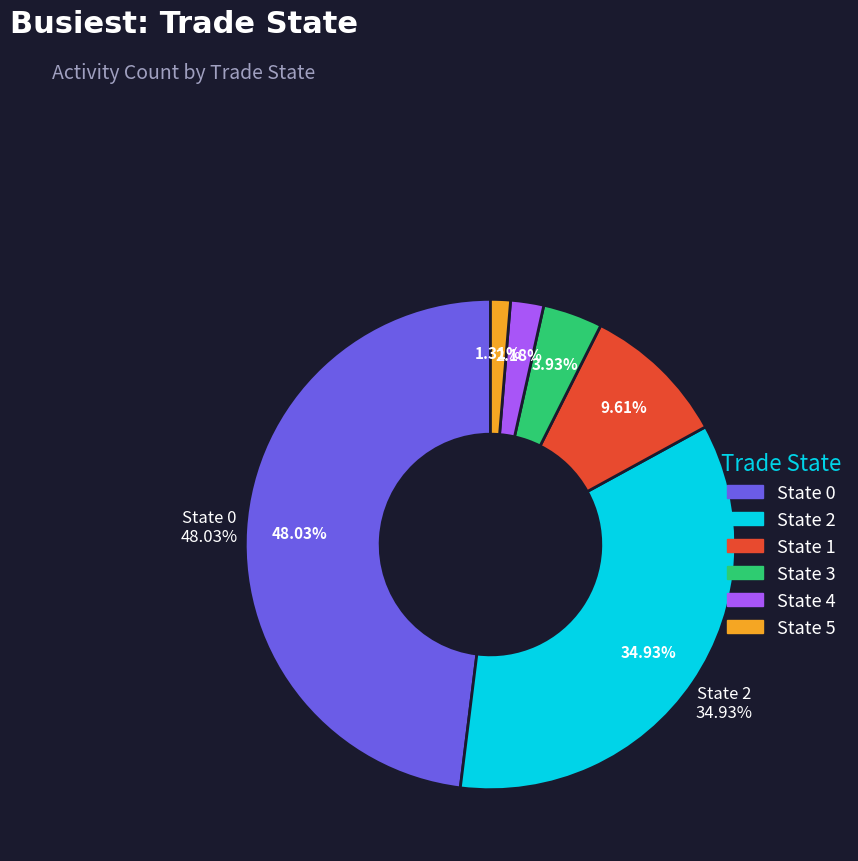

Which has a higher value, 5 or 2?

2